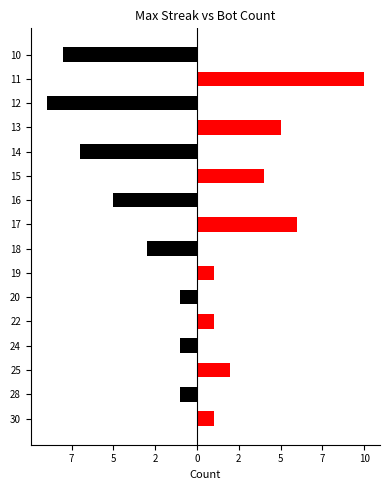

What is the value of the red bar at the 7th from the left?

2